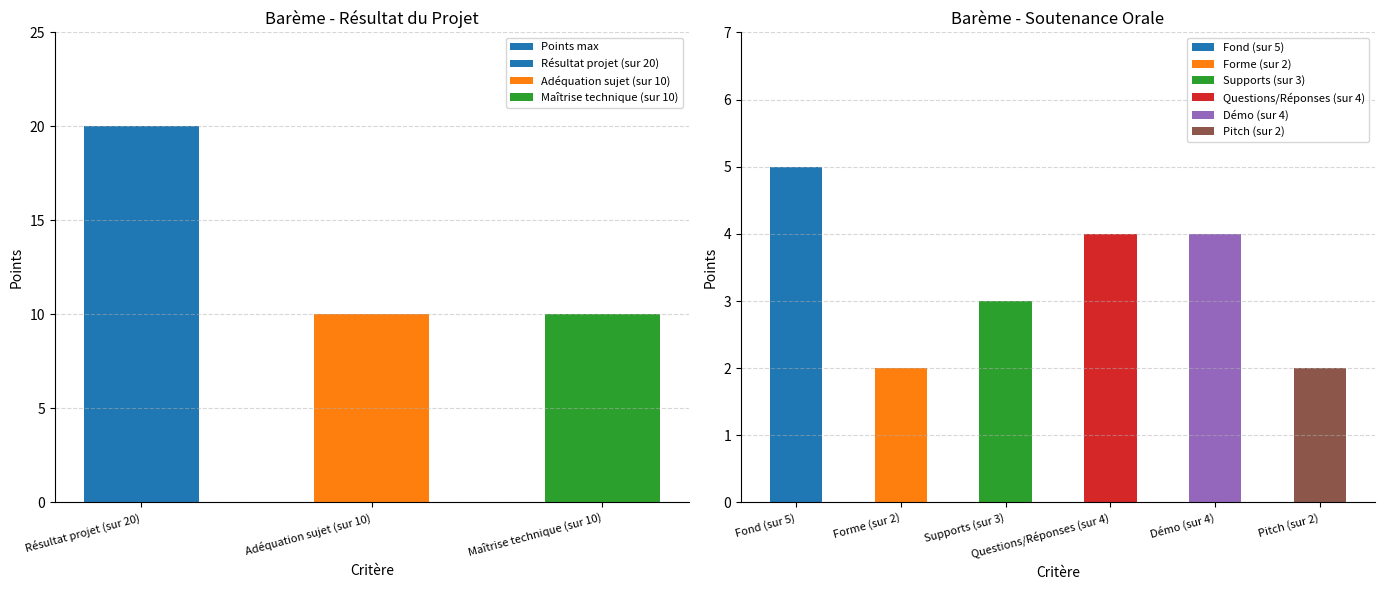

Count the values in the range 10 to 20.

3